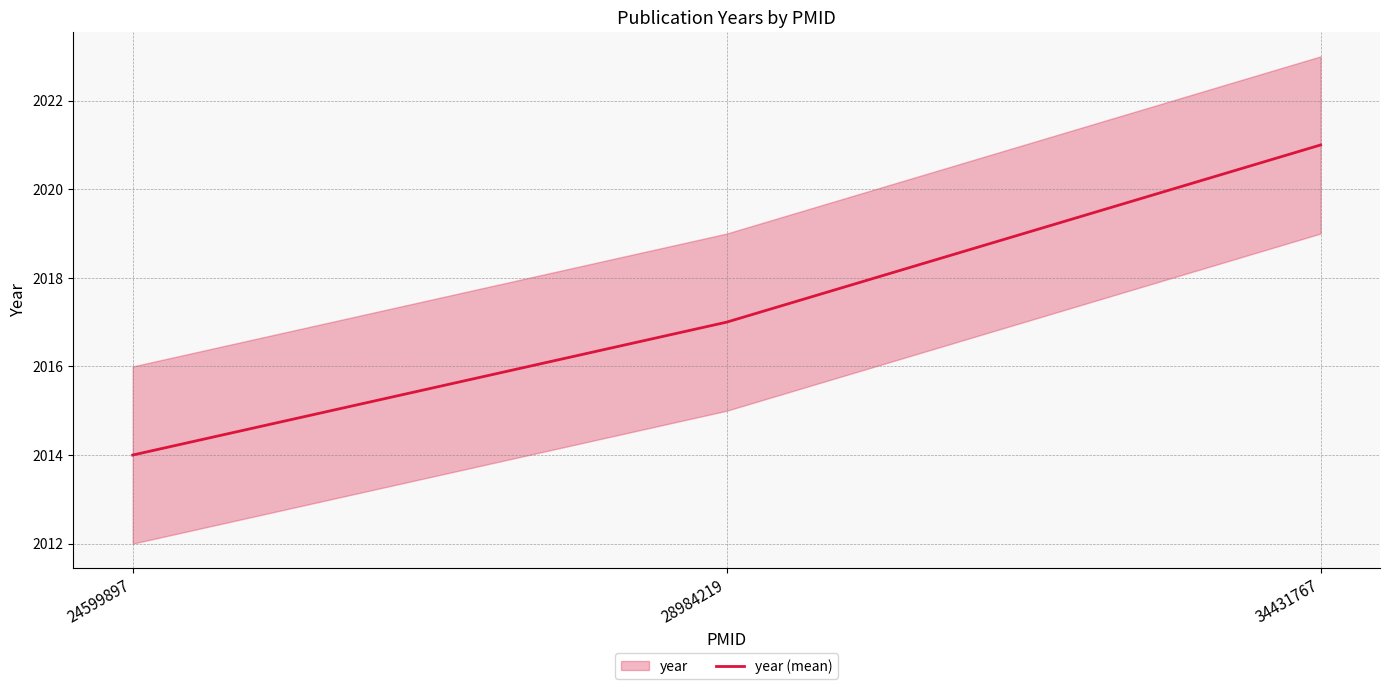

Which category has the highest value across all series?

34431767